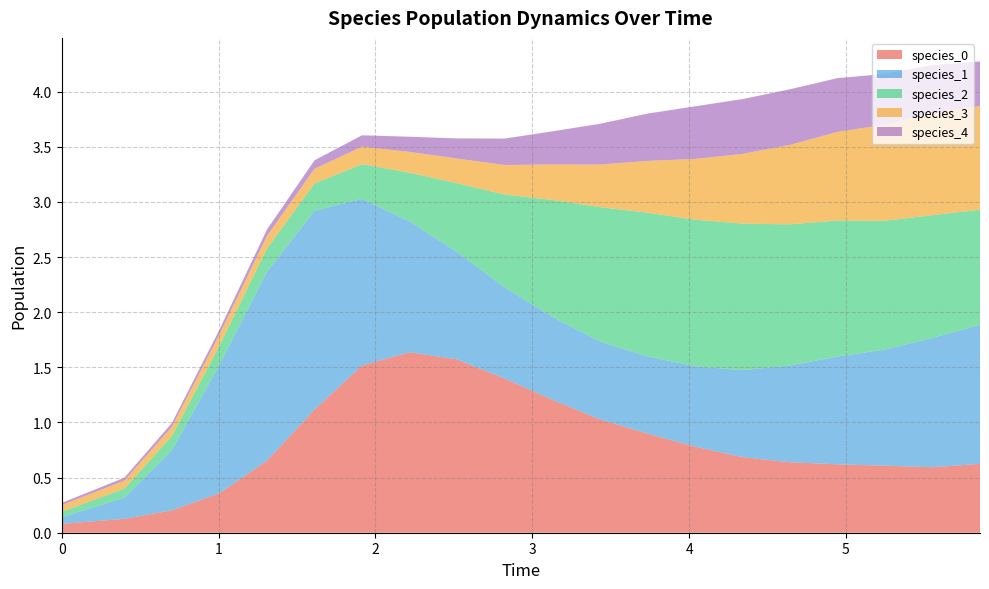

Reading left to right, extract all data points from this chart.

species_0: 0=0.1	1=0.1	2=0.2	3=0.4	4=0.7	5=1.1	6=1.5	7=1.6	8=1.6	9=1.4	10=1.2	11=1.0	12=0.9	13=0.8	14=0.7	15=0.6	16=0.6	17=0.6	18=0.6	19=0.6
species_1: 0=0.1	1=0.2	2=0.5	3=1.2	4=1.7	5=1.8	6=1.5	7=1.2	8=1.0	9=0.8	10=0.8	11=0.7	12=0.7	13=0.7	14=0.8	15=0.9	16=1.0	17=1.1	18=1.2	19=1.3
species_2: 0=0.1	1=0.1	2=0.1	3=0.2	4=0.2	5=0.2	6=0.3	7=0.4	8=0.6	9=0.8	10=1.1	11=1.2	12=1.3	13=1.3	14=1.3	15=1.3	16=1.2	17=1.2	18=1.1	19=1.0
species_3: 0=0.1	1=0.1	2=0.1	3=0.1	4=0.1	5=0.1	6=0.2	7=0.2	8=0.2	9=0.3	10=0.3	11=0.4	12=0.5	13=0.6	14=0.6	15=0.7	16=0.8	17=0.9	18=0.9	19=0.9
species_4: 0=0.0	1=0.0	2=0.0	3=0.0	4=0.1	5=0.1	6=0.1	7=0.1	8=0.2	9=0.2	10=0.3	11=0.4	12=0.4	13=0.5	14=0.5	15=0.5	16=0.5	17=0.5	18=0.4	19=0.4